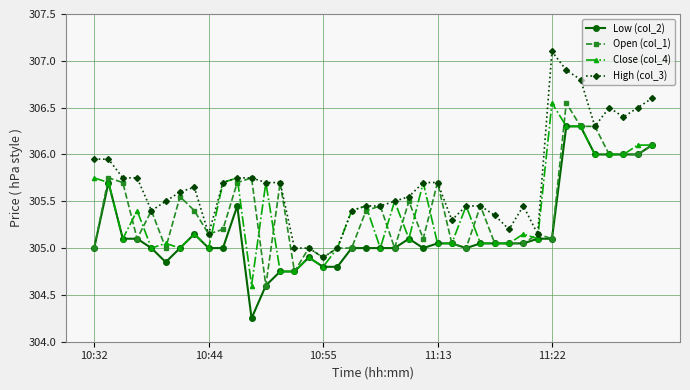

What is the value of the Close (col_4) point at the 38th from the left?

306.0